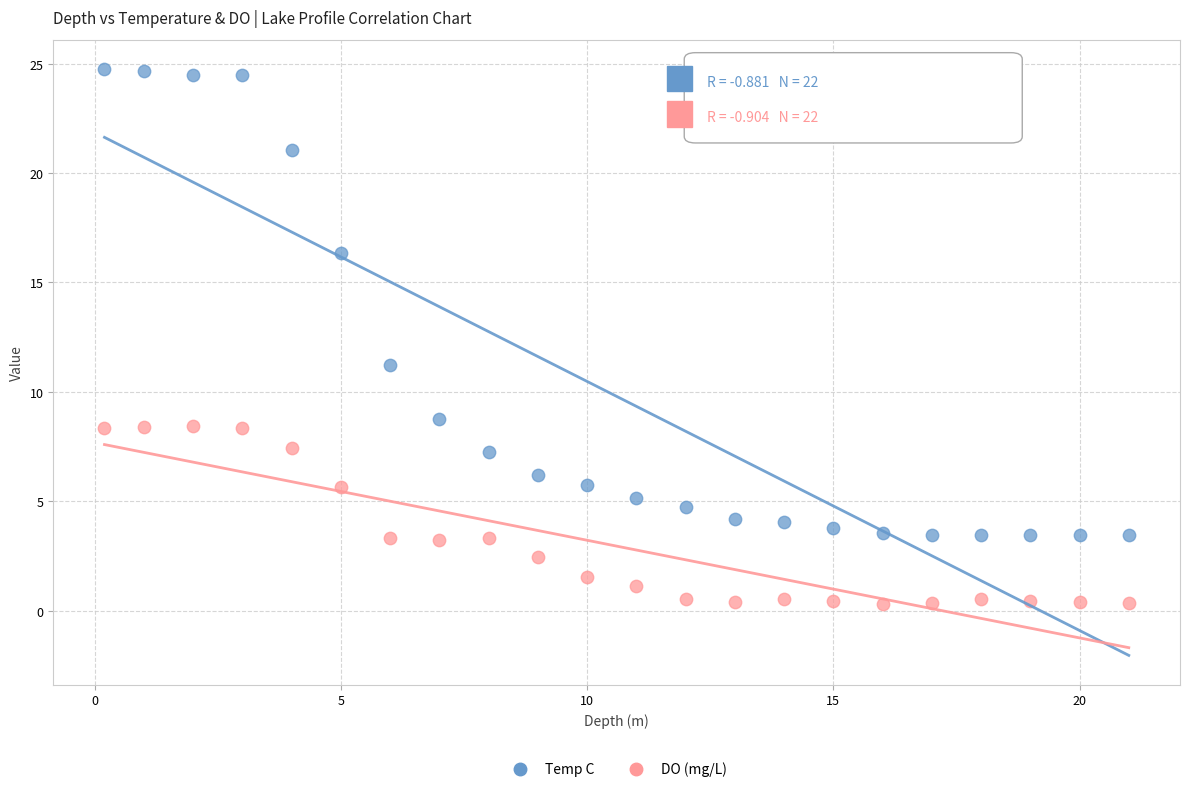

What are all the series names shown in the legend?

Temp C, DO (mg/L)